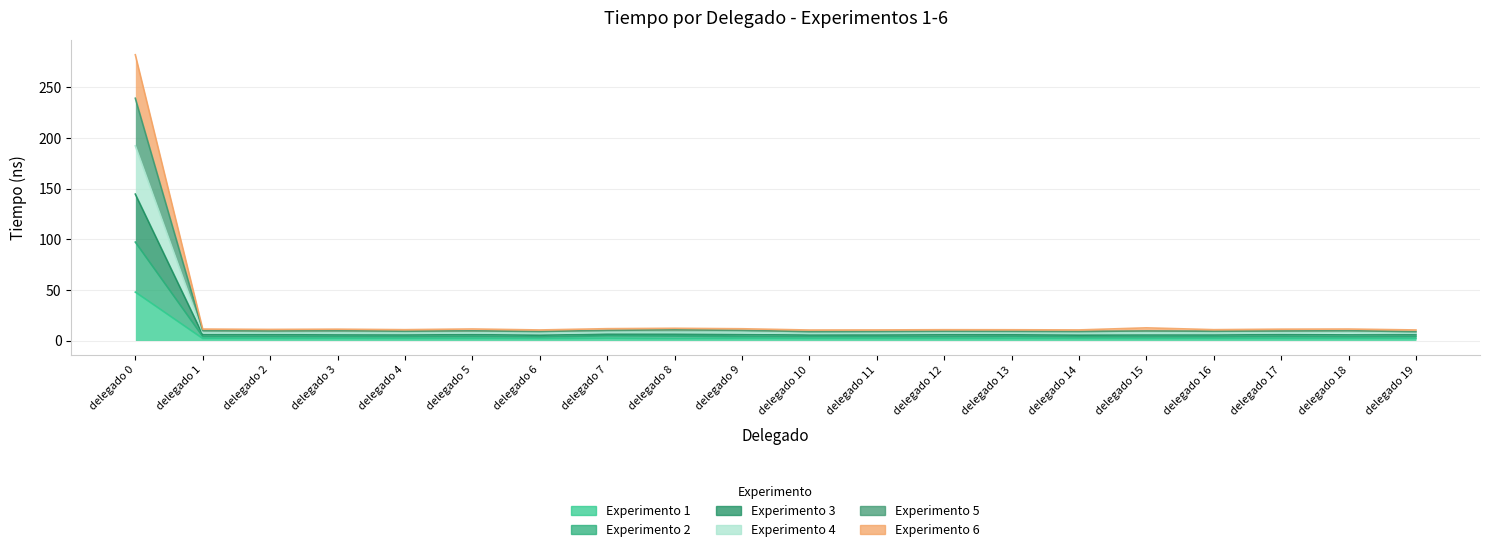

True or false: Experimento 6 and Experimento 1 intersect in this chart.

False